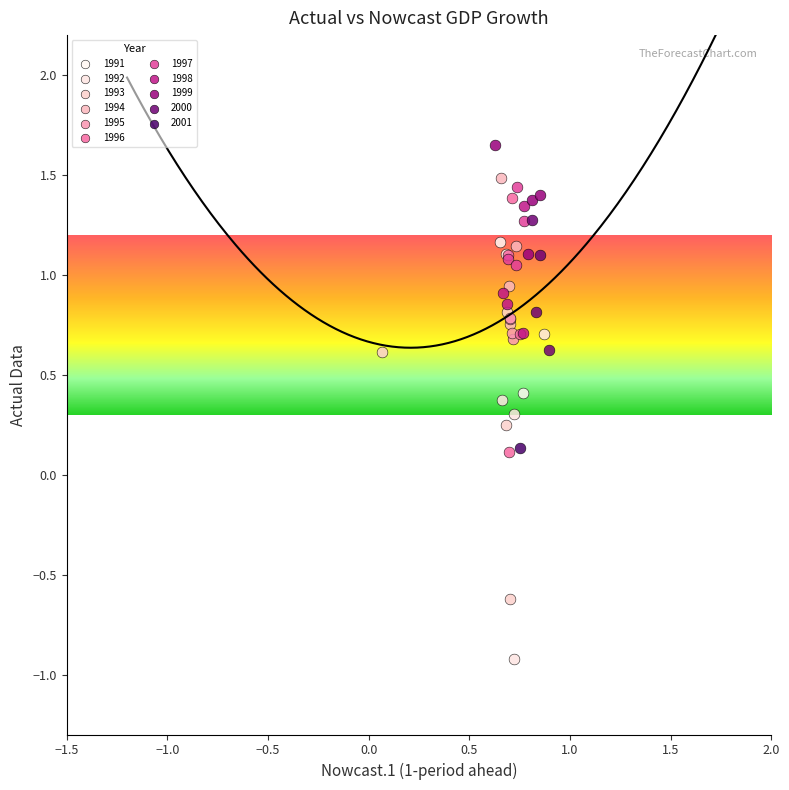

What are all the series names shown in the legend?

1991, 1992, 1993, 1994, 1995, 1996, 1997, 1998, 1999, 2000, 2001